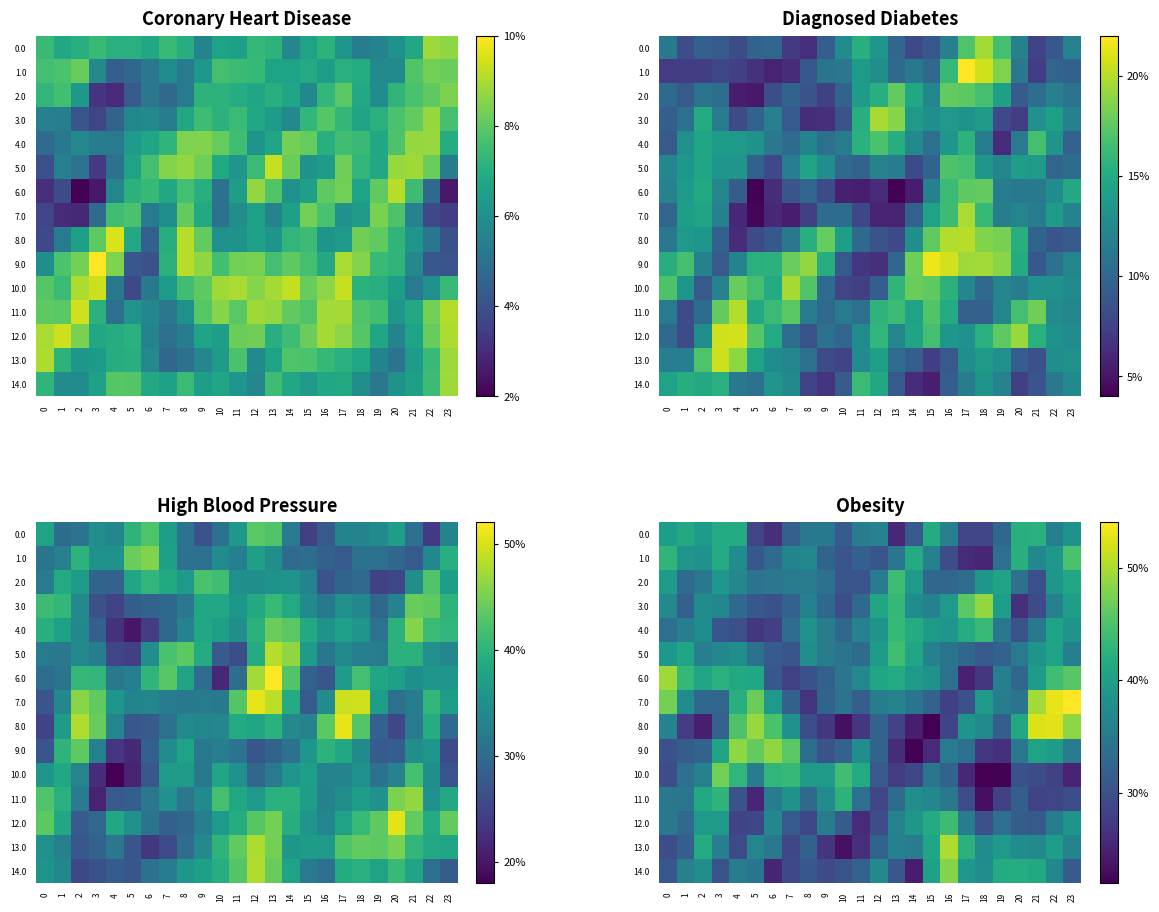

How many distinct data groups are displayed?

15